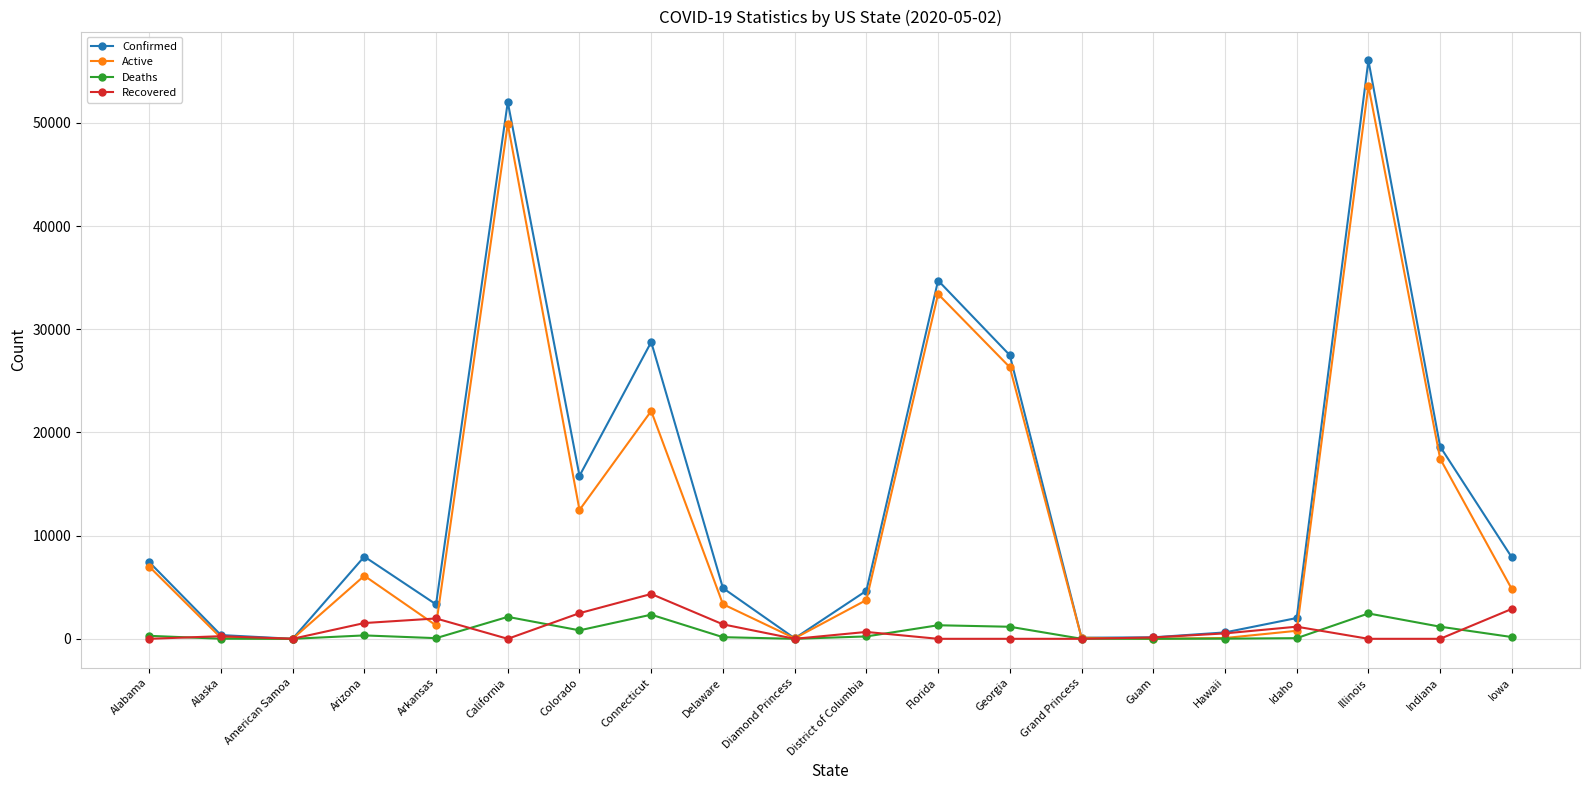

What is the sum of all Active values?

242713